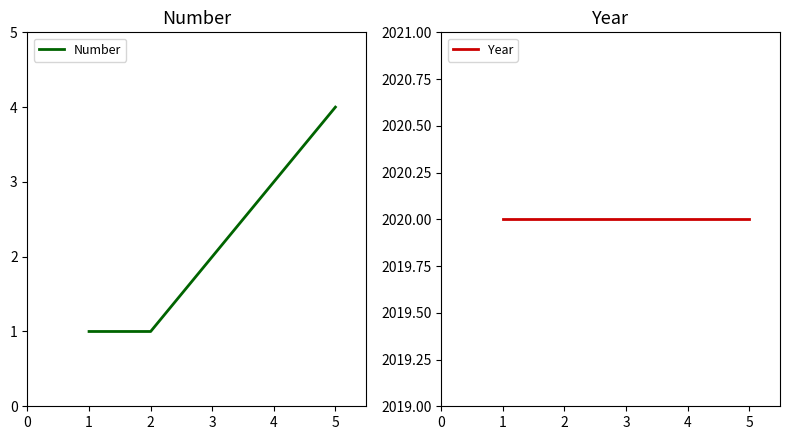

True or false: Number has a value of 5 at 5.

False